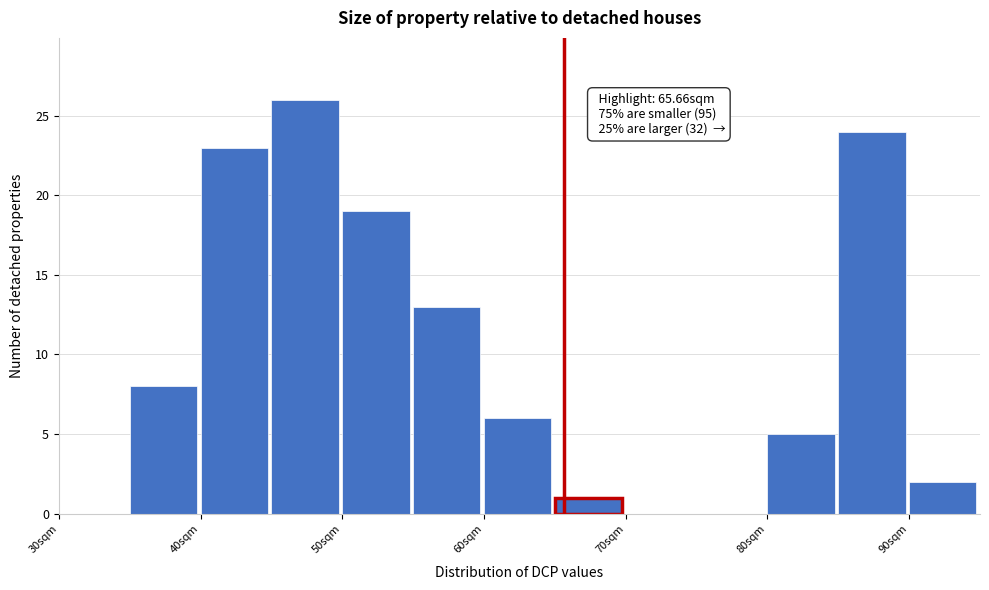

Which range on the x-axis has the tallest bar?

45 to 50